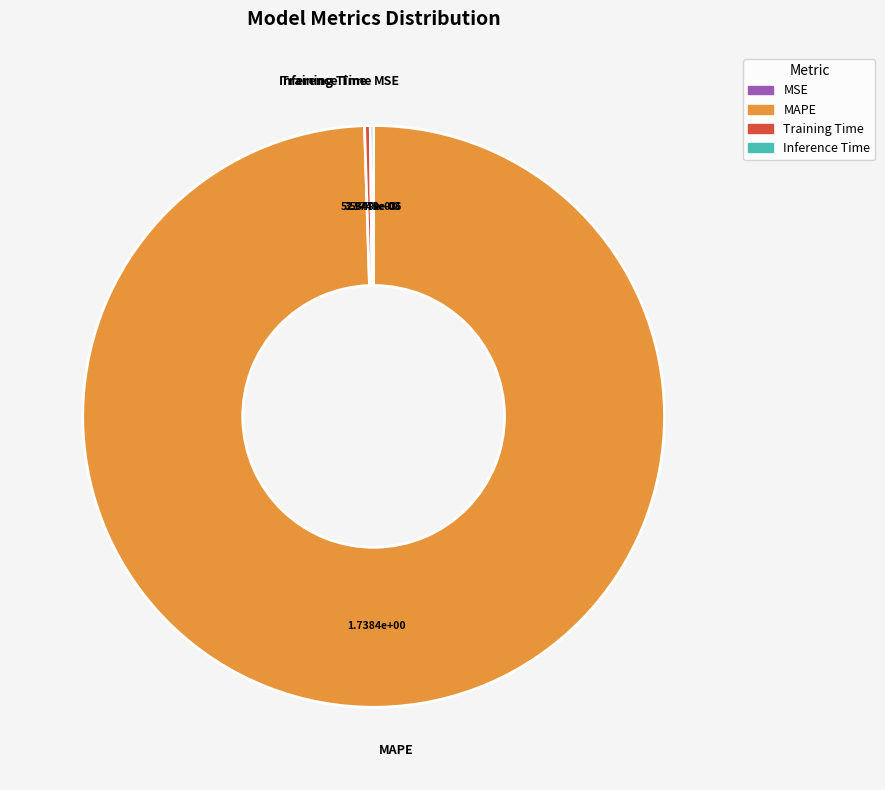

Which slice is the largest?

MAPE